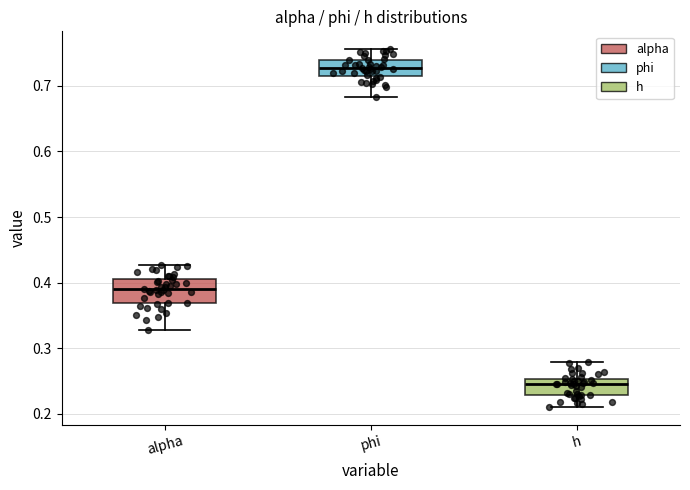

Comparing the boxes themselves (not the whiskers), which one is the tallest?

alpha